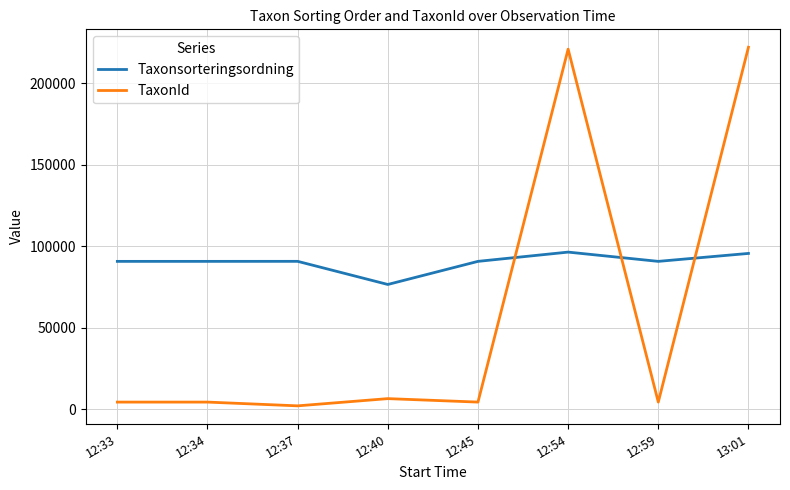

After their last crossing, which series has the higher values: Taxonsorteringsordning or TaxonId?

TaxonId